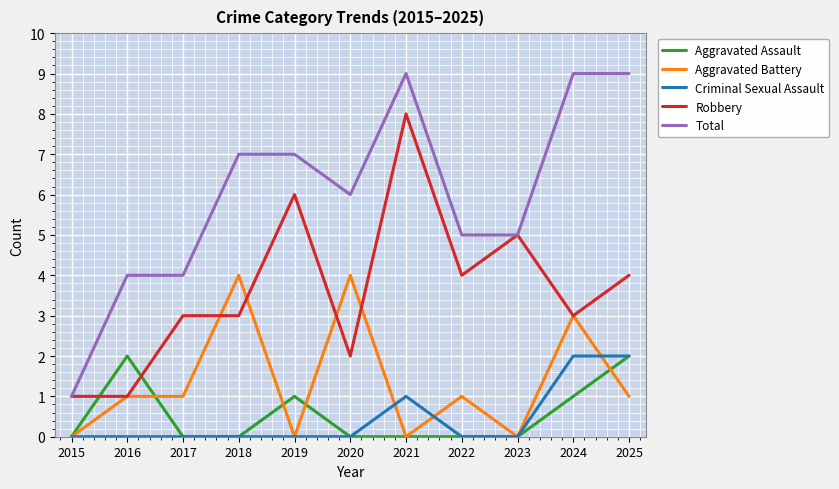

Which series has the largest total across all categories?

Total